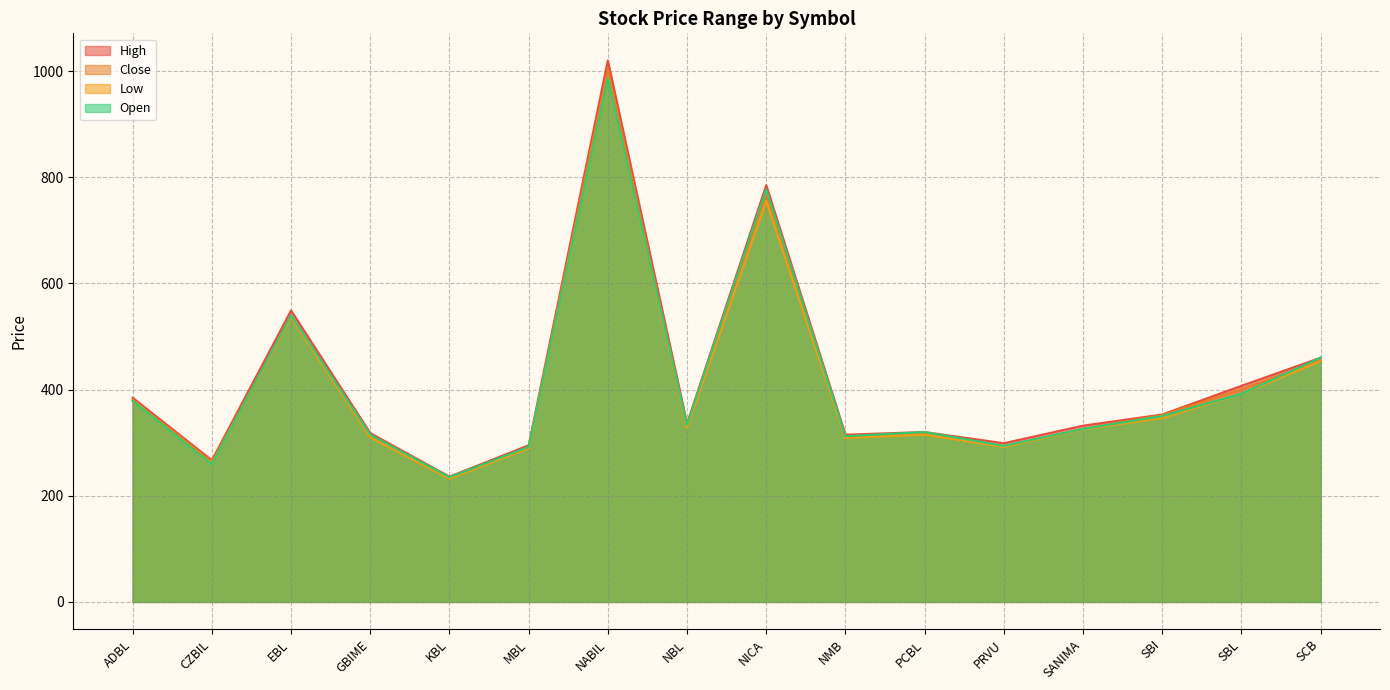

True or false: Low has a value of 165.9 at NMB.

False